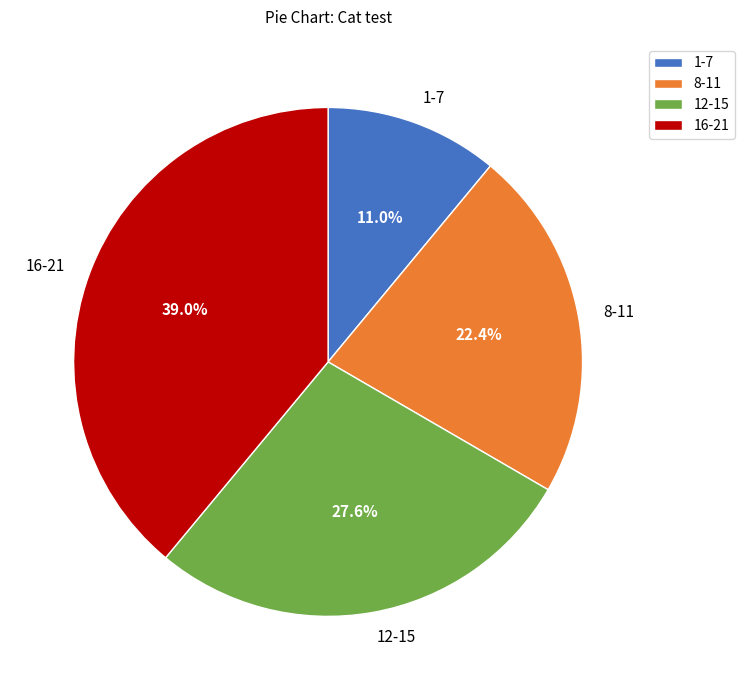

Does any single category account for the majority?

No